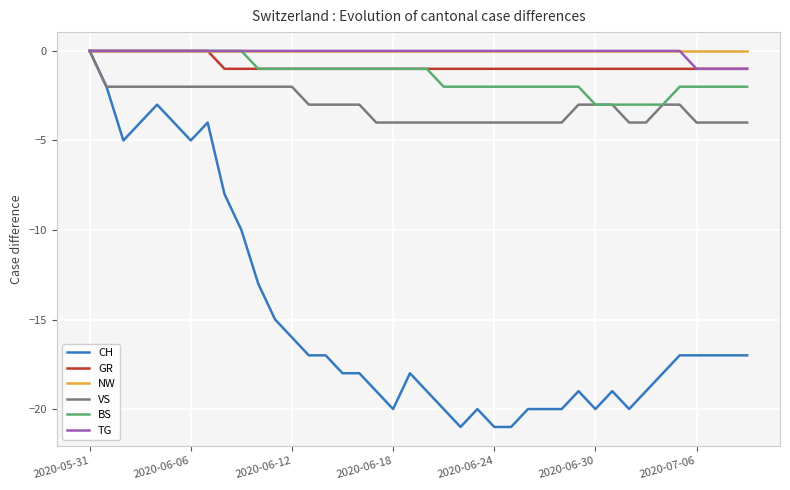

Which series has the largest range (max minus min)?

CH